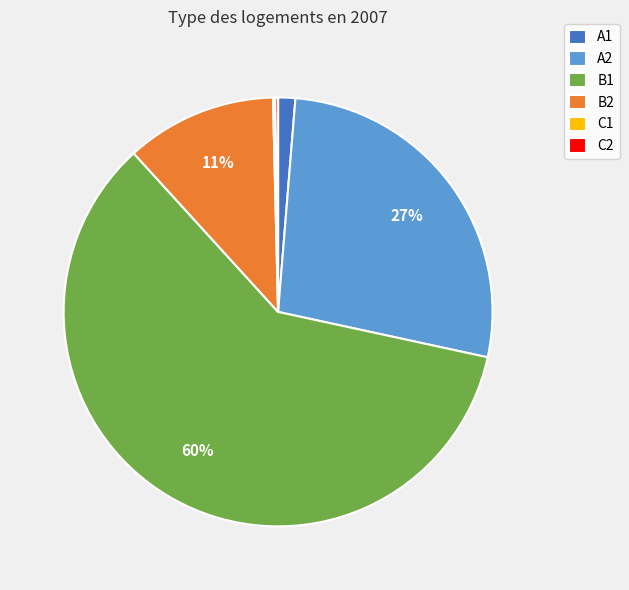

The A1 slice represents 1% of the pie. True or false?

True